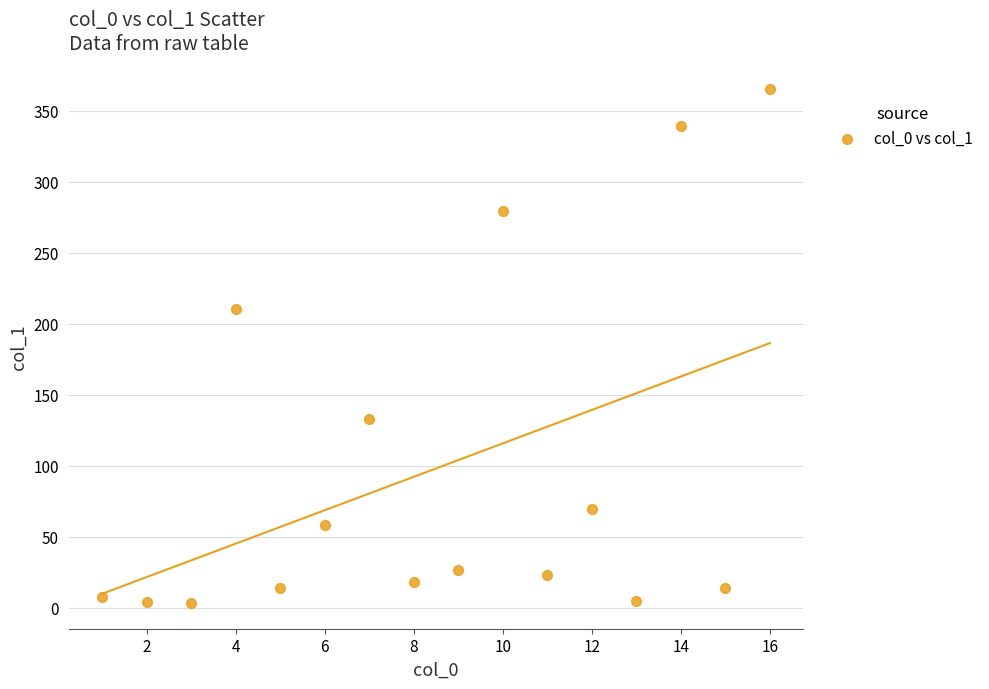

What Y value in the scatter plot is closest to 184?

210.3